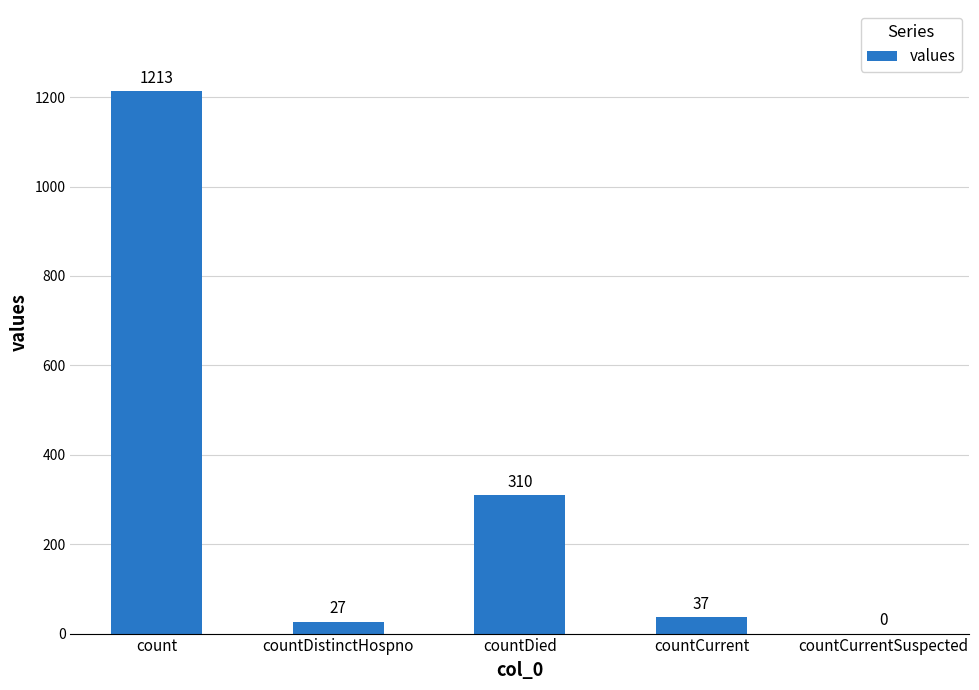

At which label does the data first exceed 37?

count